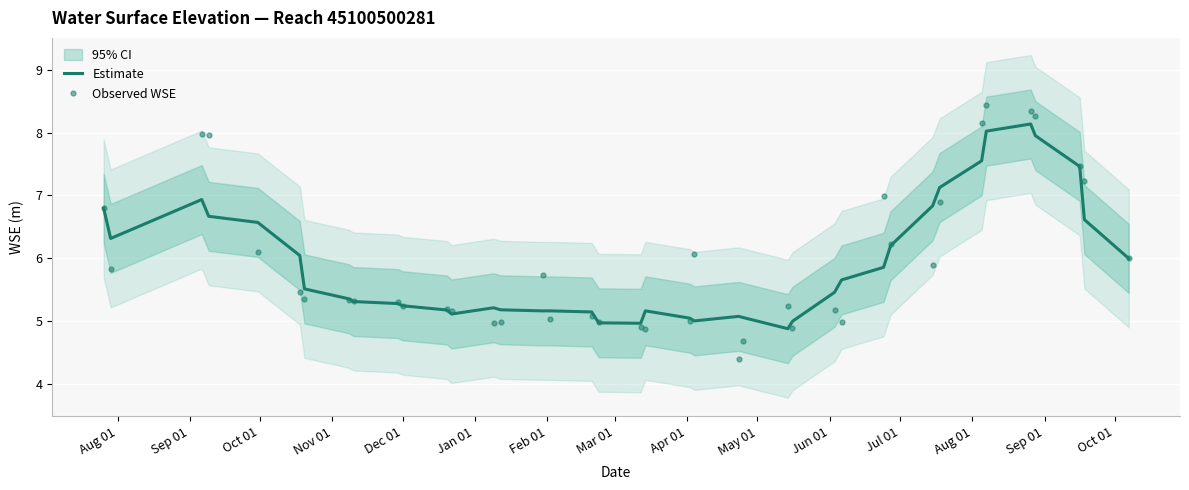

What is the lowest value of the Observed WSE series?

4.4